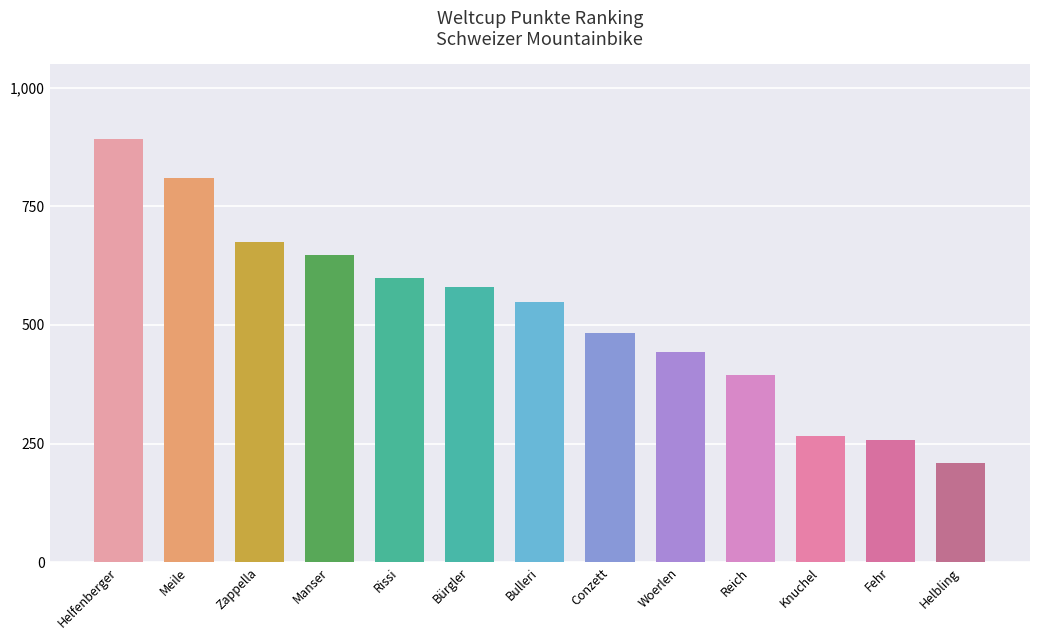

The value at Manser is 647. True or false?

True